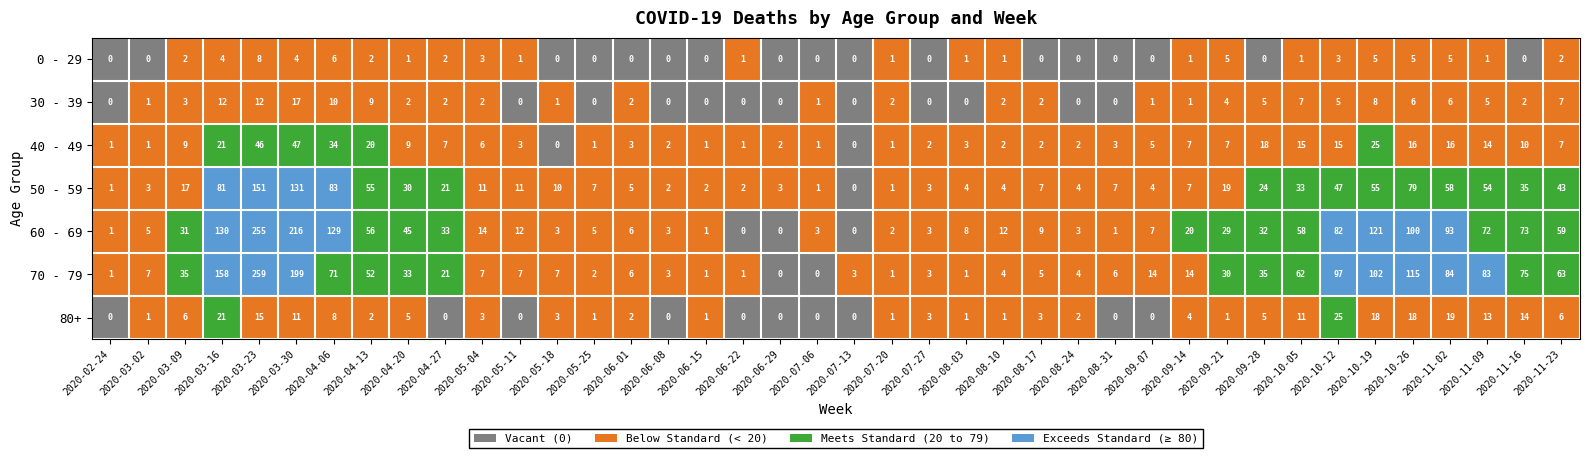

At which category is the sum across all series the highest?

2020-03-23